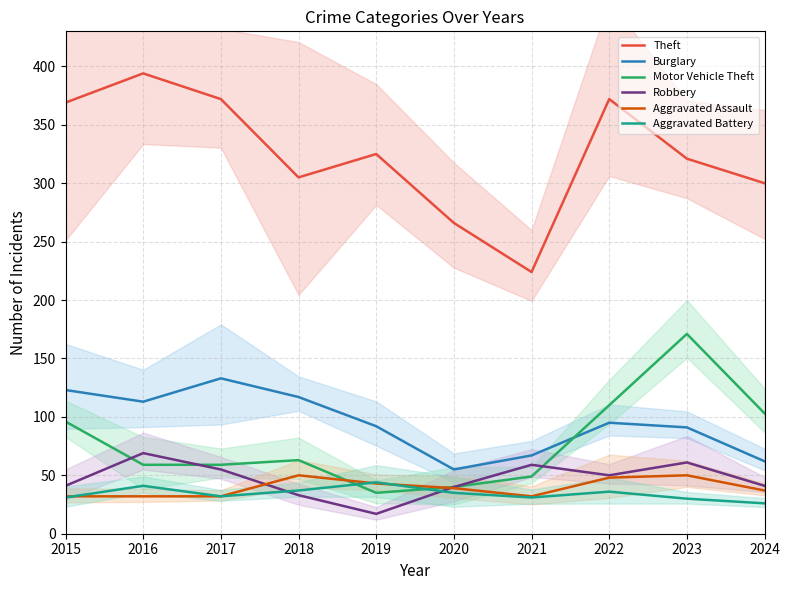

True or false: Aggravated Assault and Theft intersect in this chart.

False